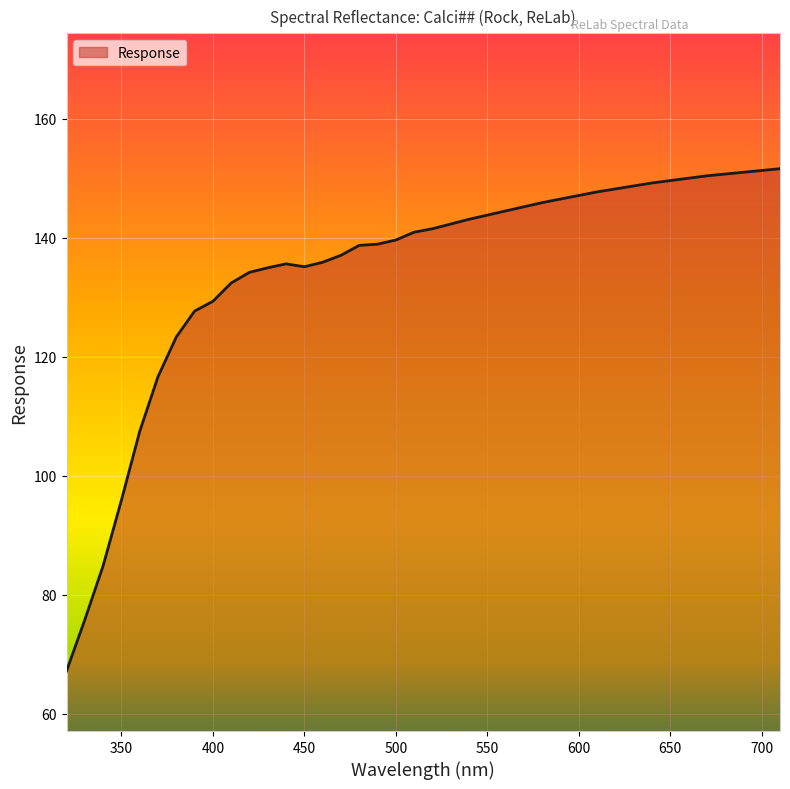

What is the difference between the maximum and minimum values?

84.4